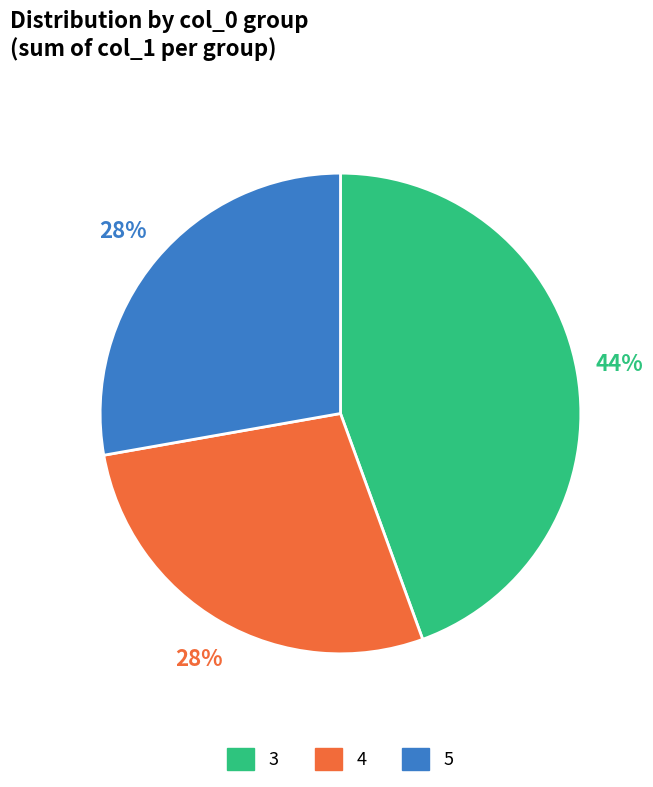

Is there any slice that represents more than half of the pie?

No